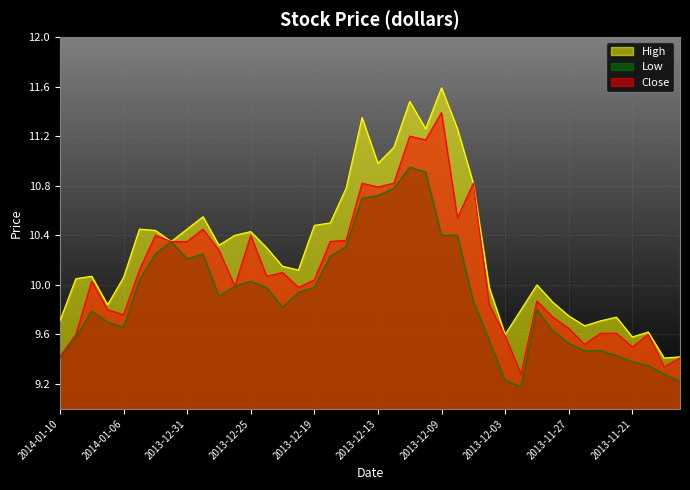

What is the minimum value shown in the chart?

9.2